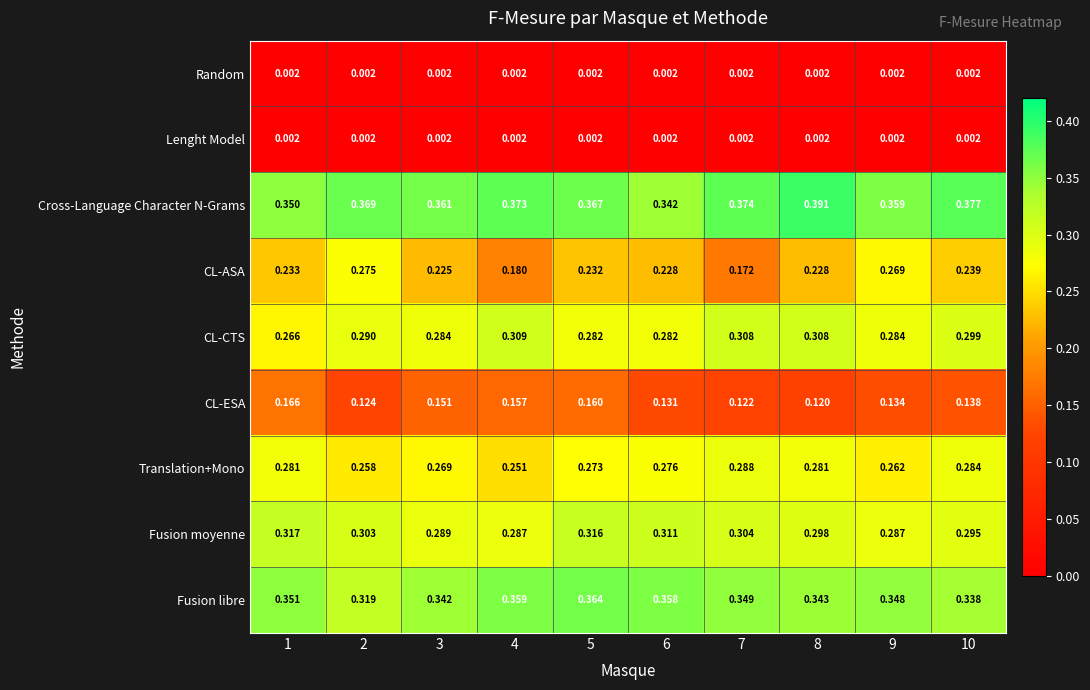

Which series has the largest total across all categories?

Cross-Language Character N-Grams